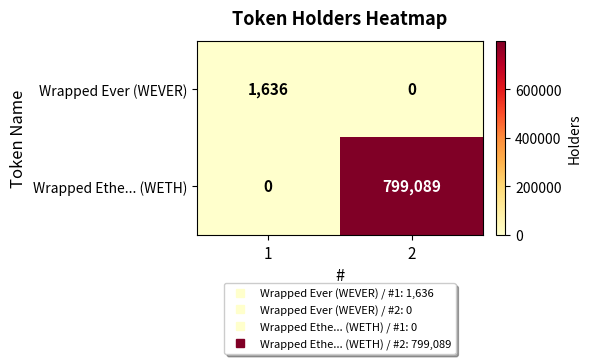

The value of Wrapped Ever (WEVER) at 1 is 659. True or false?

False